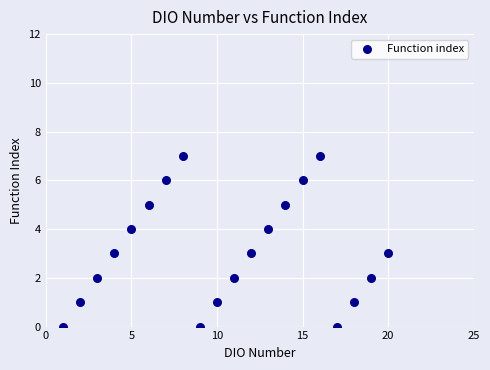

What is the range of Y values (max minus min)?

7